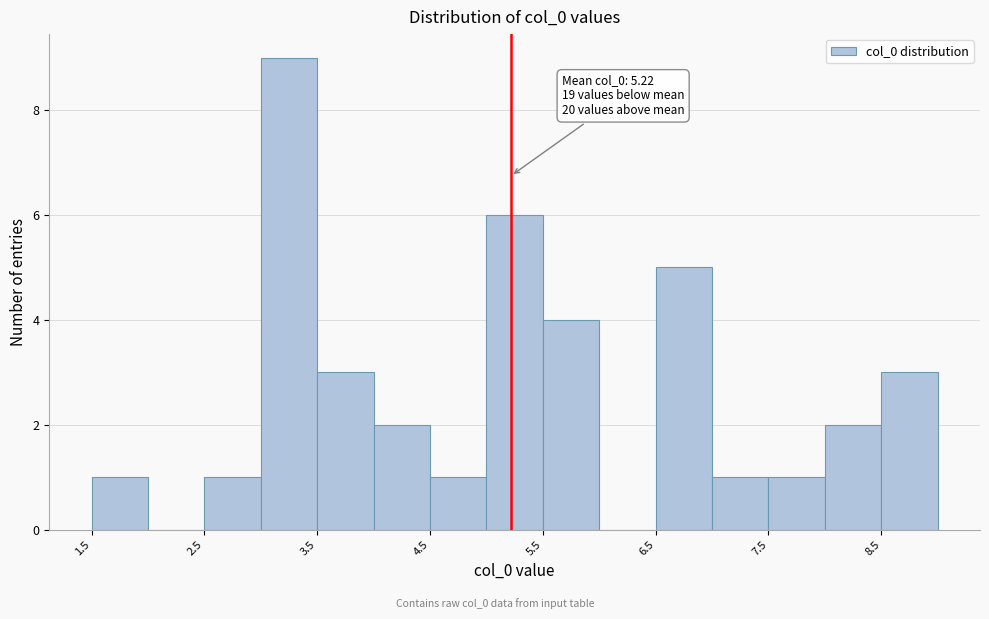

Over which range of the x-axis is the bar tallest?

3.0 to 3.5